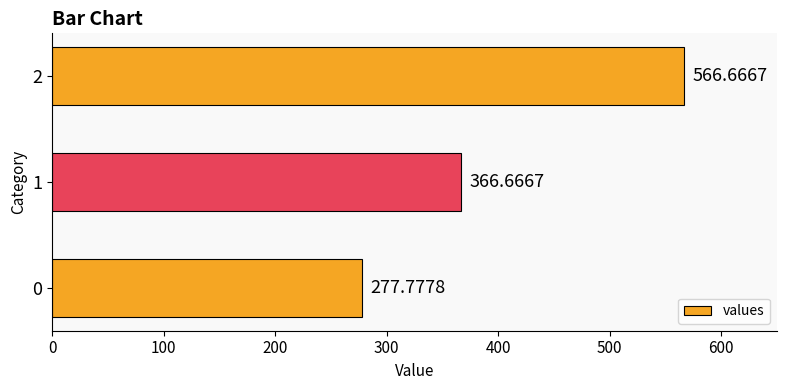

Approximately how many times larger is the value at 0 compared to 2?

0.5